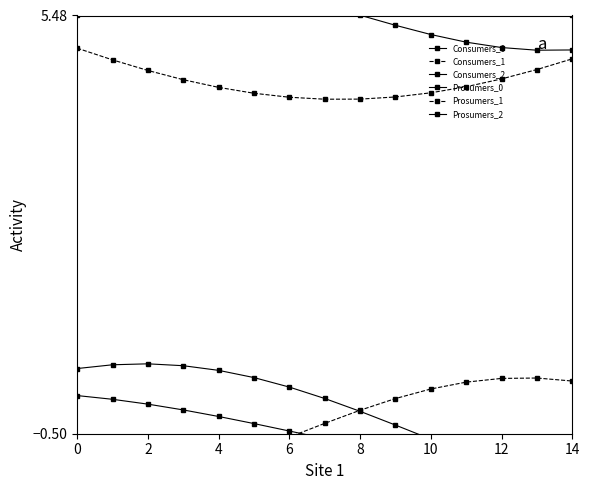

What is the sum of all Prosumers_1 values?

-6.3